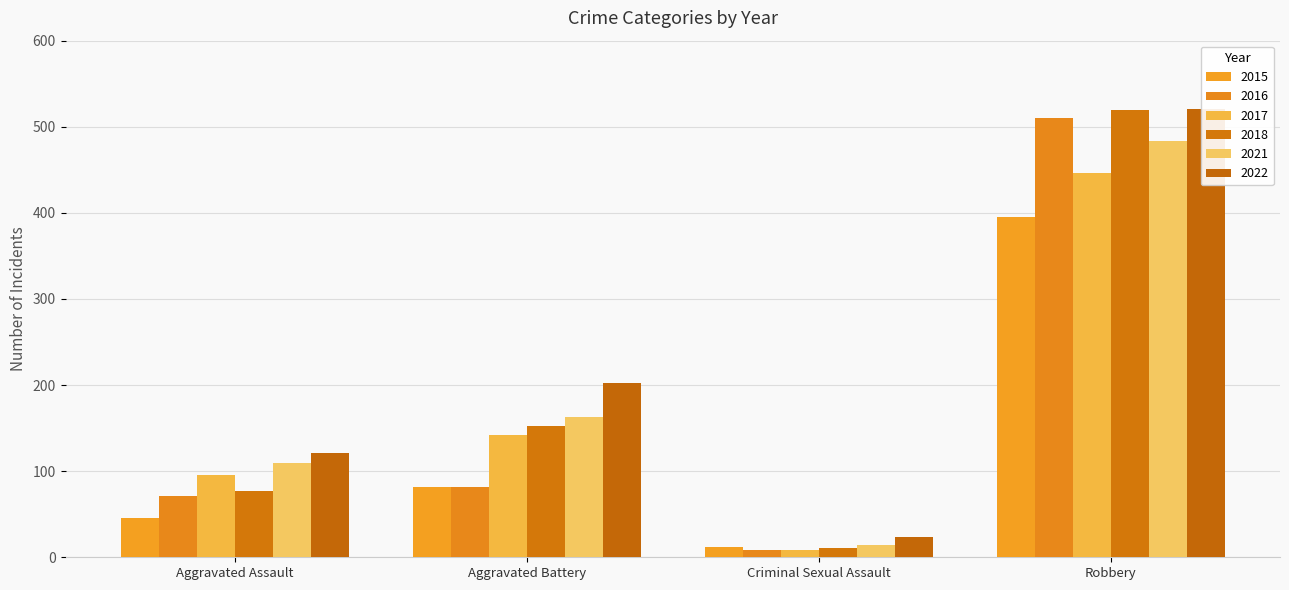

Is it true that 2018 equals 101 at Aggravated Assault?

False